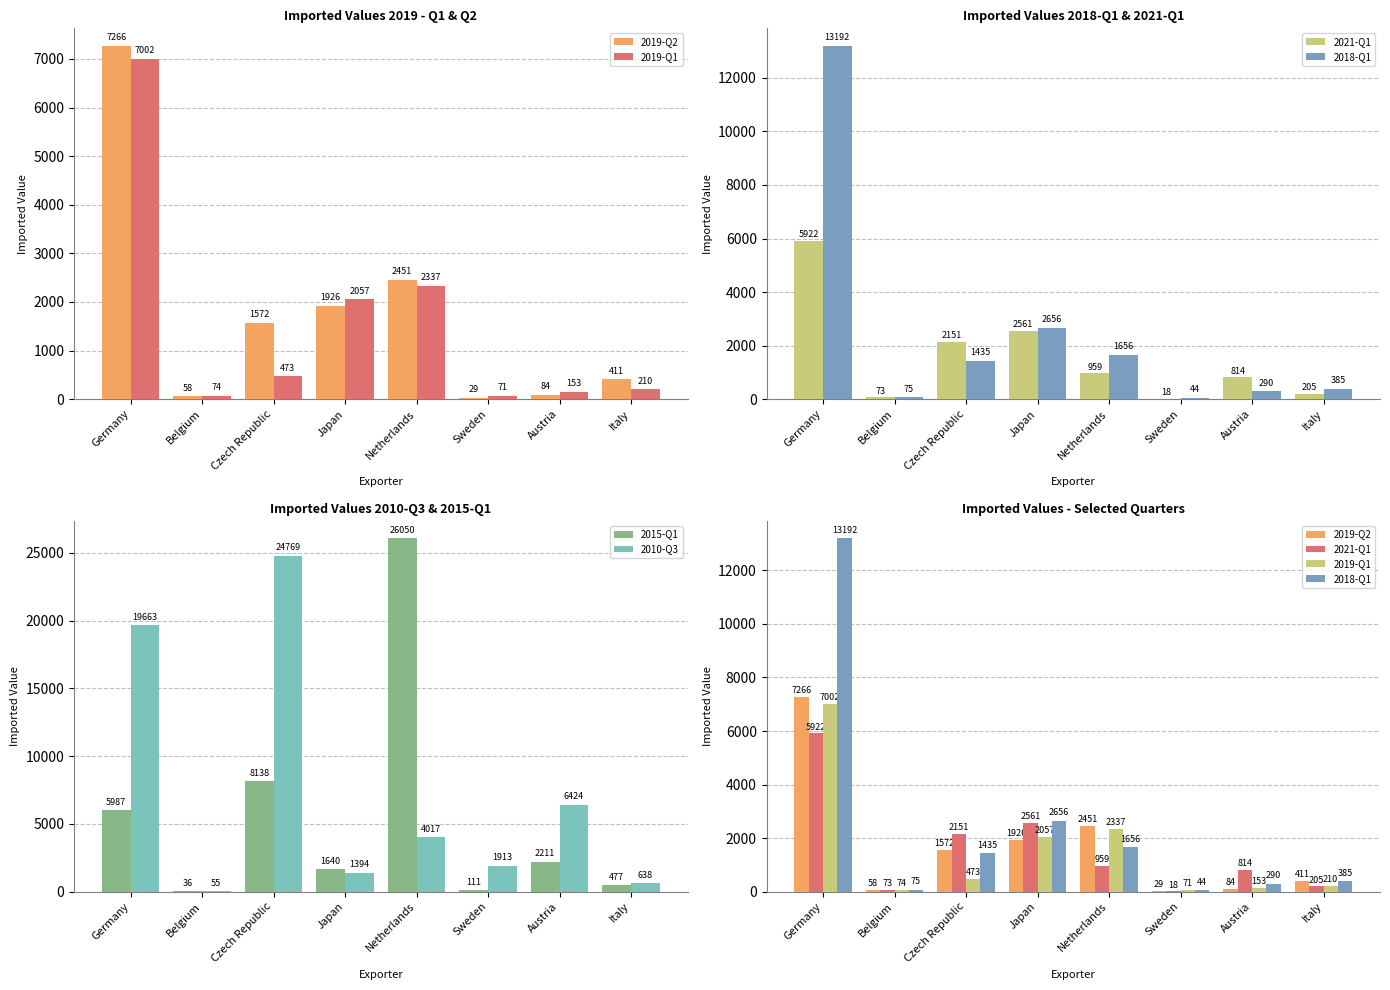

Which has a higher value, Netherlands or Italy?

Netherlands